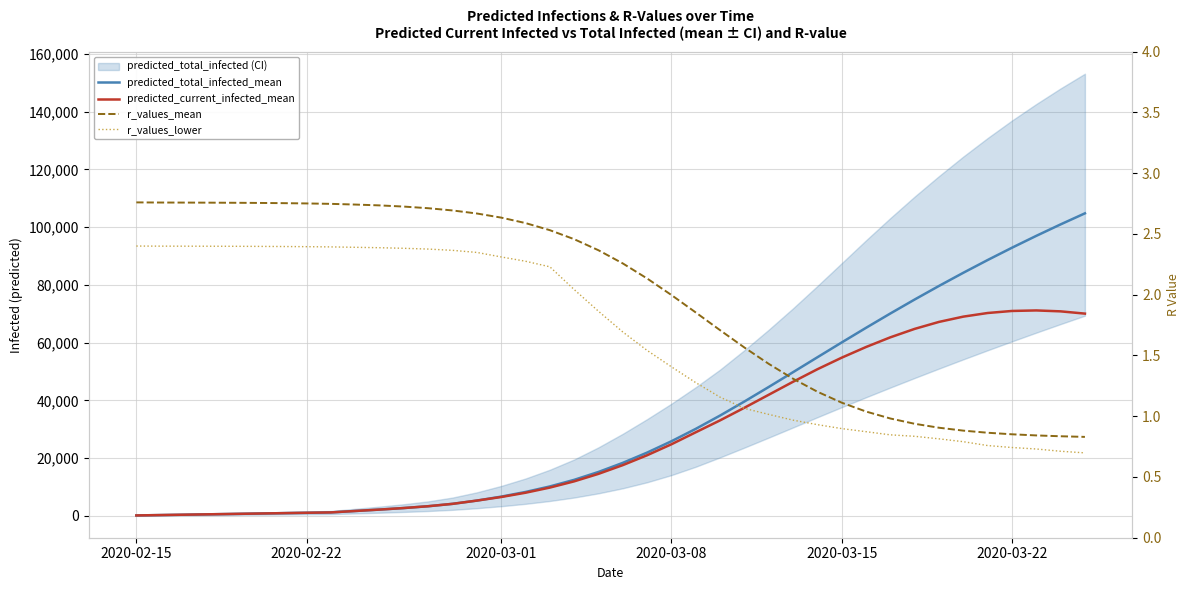

What is the difference between the maximum and minimum values in the r_values_mean series?

1.9